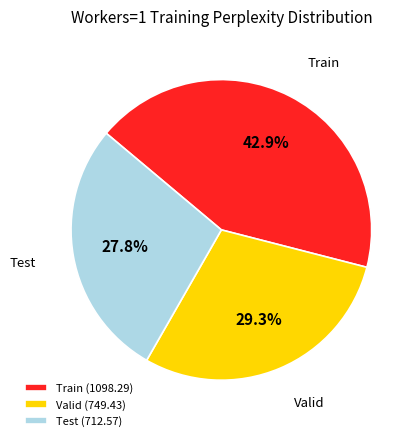

What portion of the pie excludes Train?

57.1%